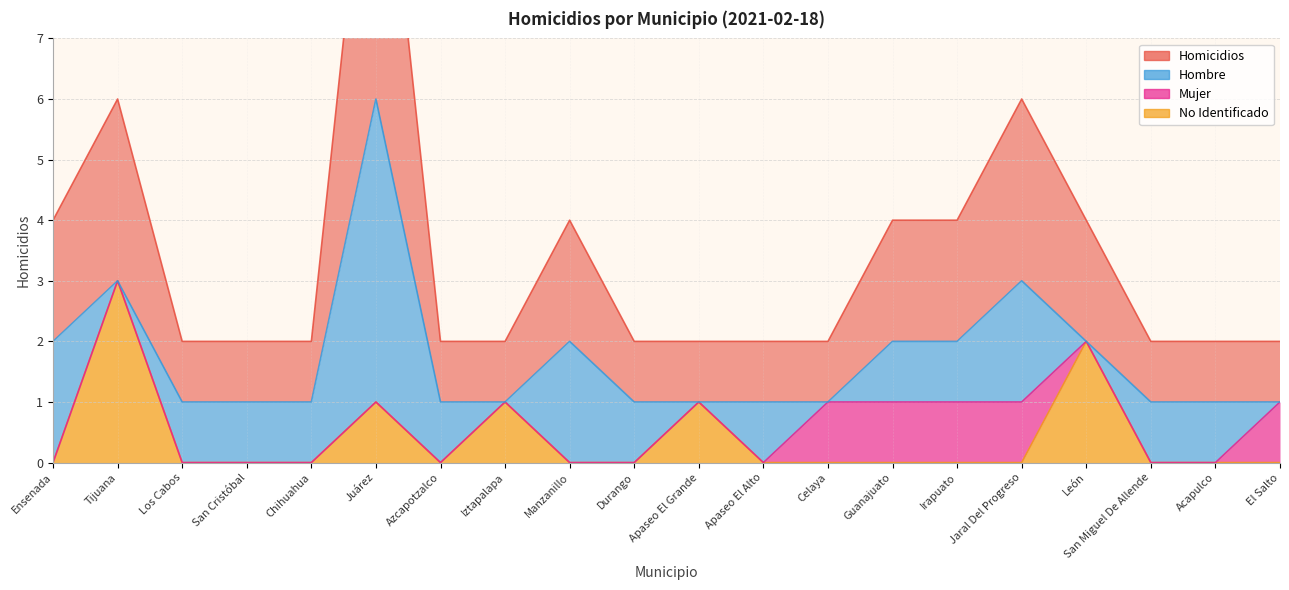

At which category is the sum across all series the highest?

Juárez